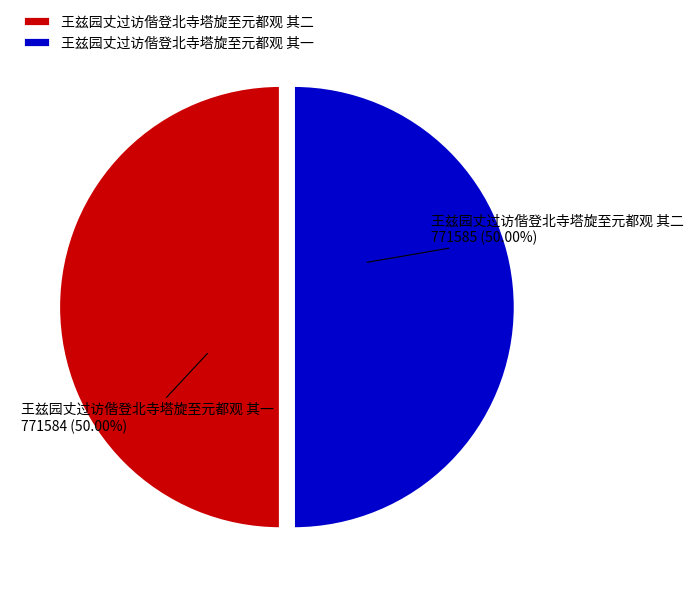

What is the ratio of the value at 王兹园丈过访偕登北寺塔旋至元都观 其一 to the value at 王兹园丈过访偕登北寺塔旋至元都观 其二?

1.0